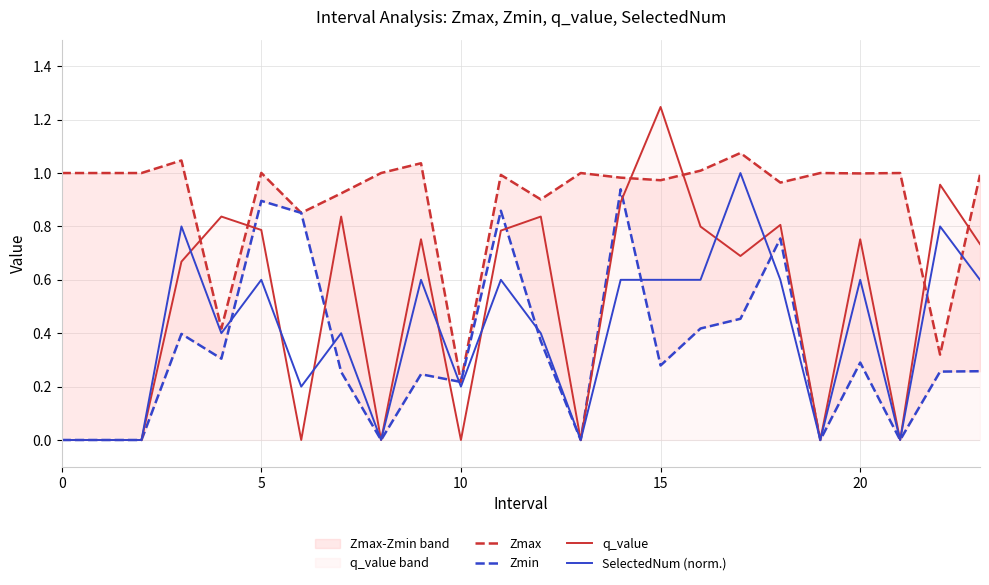

Does the chart display data point markers on the line(s)?

No